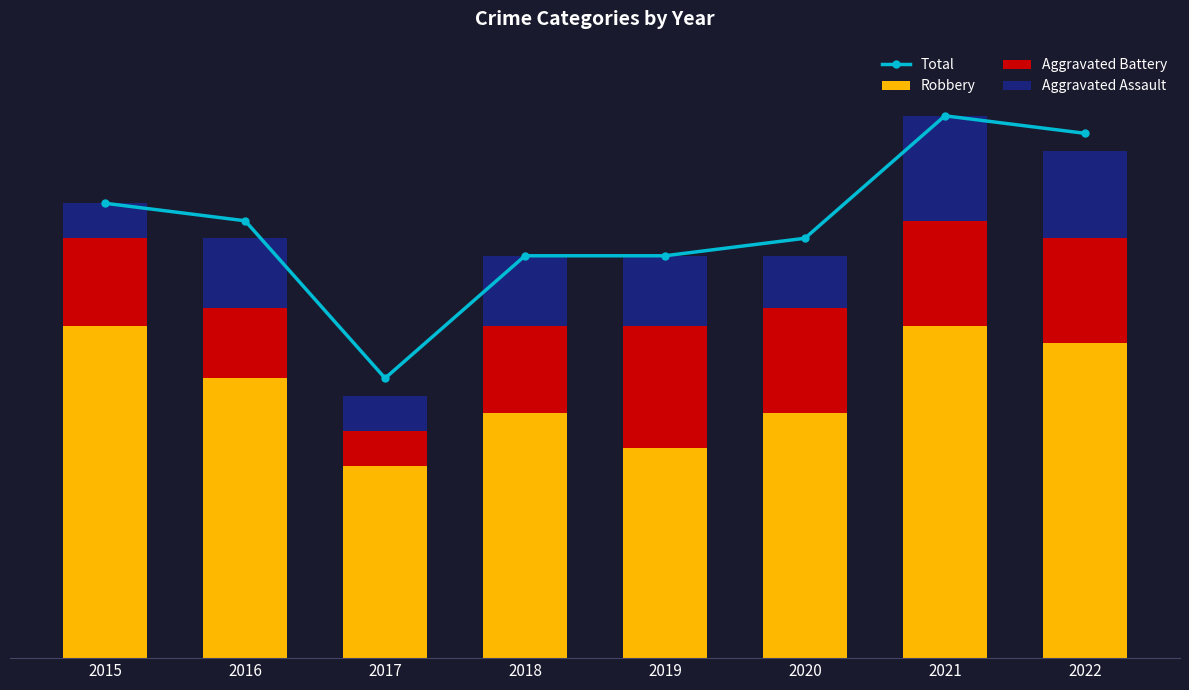

At which label does Total first exceed 25?

2015